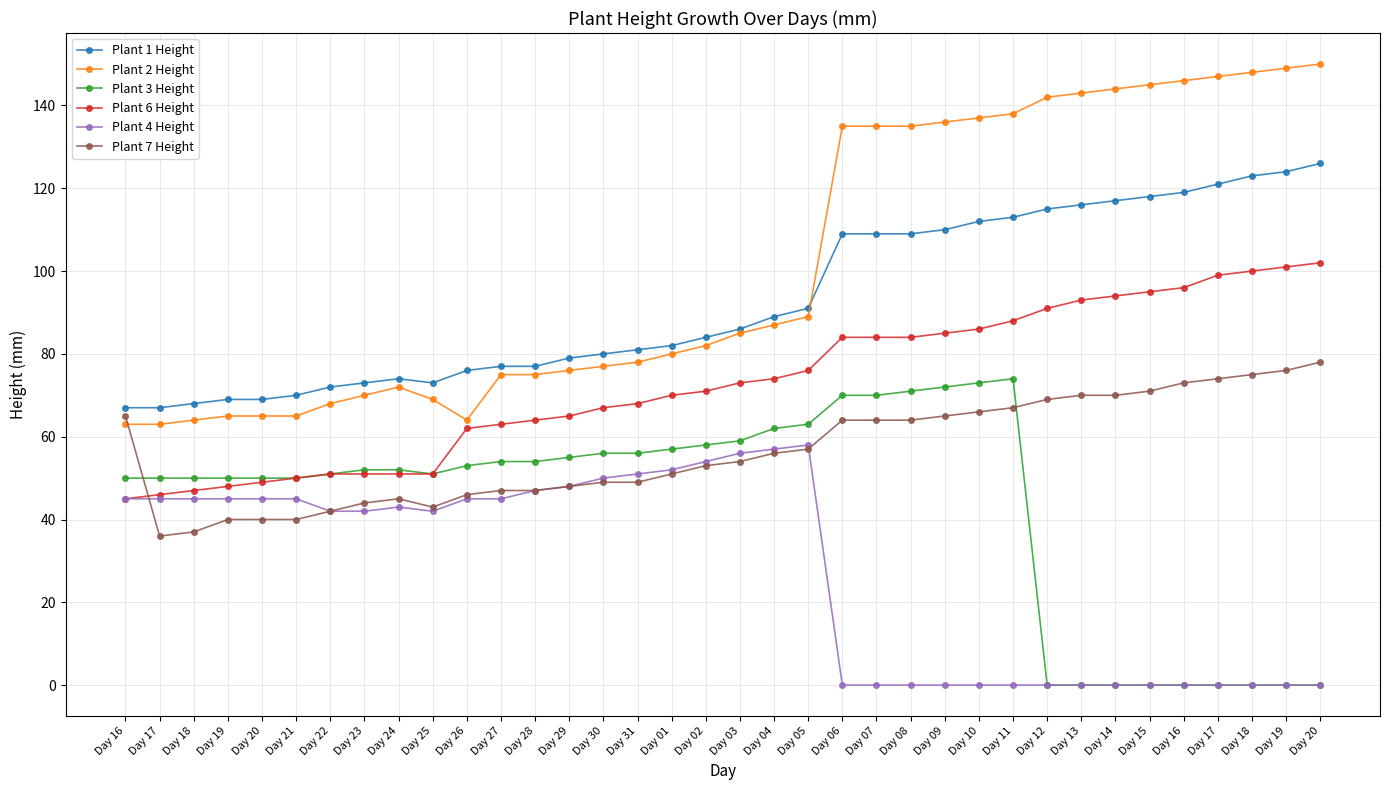

Is this an area chart (filled region under the line)?

No